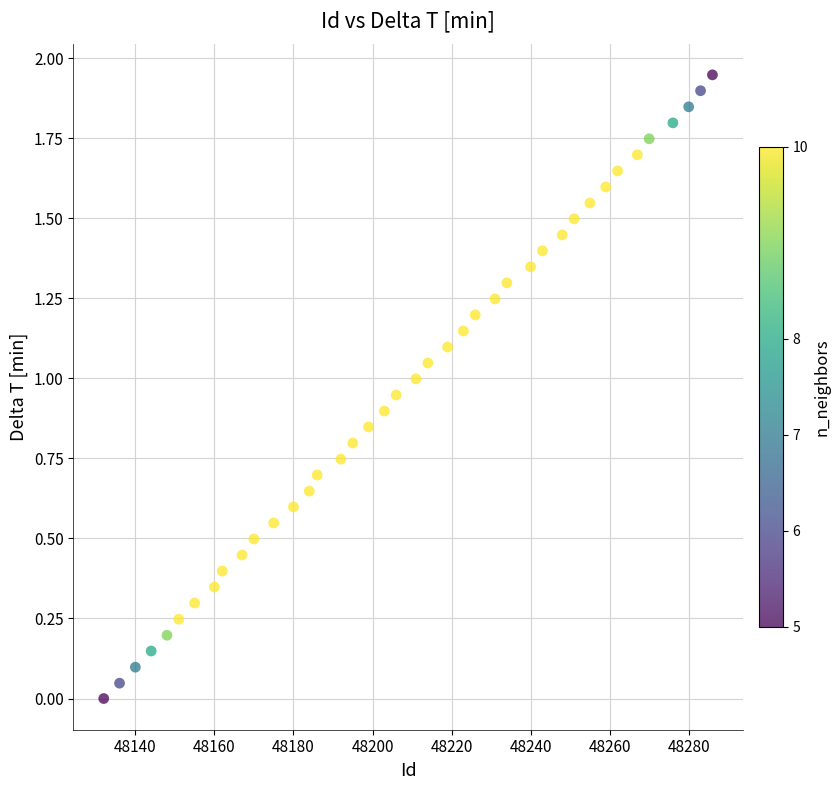

What is the range of X values (max minus min)?

154.0